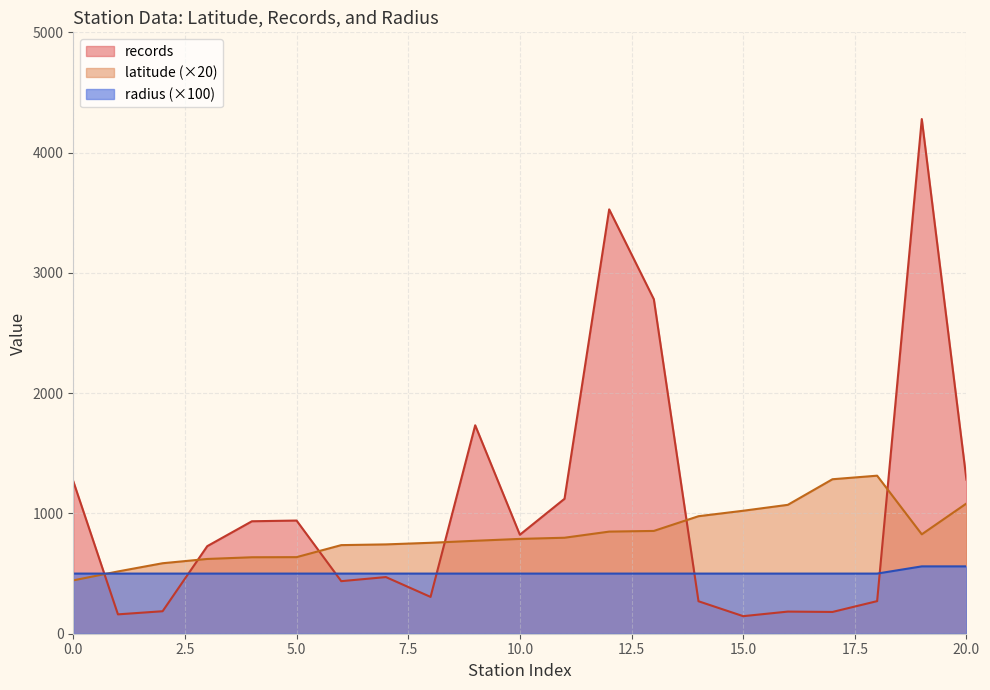

List the labels in order of latitude value, smallest first.

0, 1, 2, 3, 4, 5, 6, 7, 8, 9, 10, 11, 19, 12, 13, 14, 15, 16, 20, 17, 18